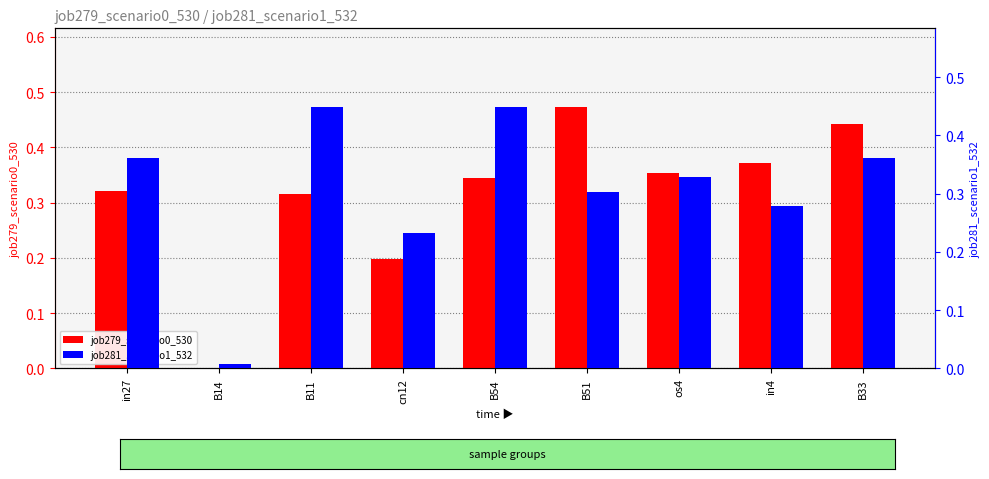

Read the job281_scenario1_532 value at B33.

0.4